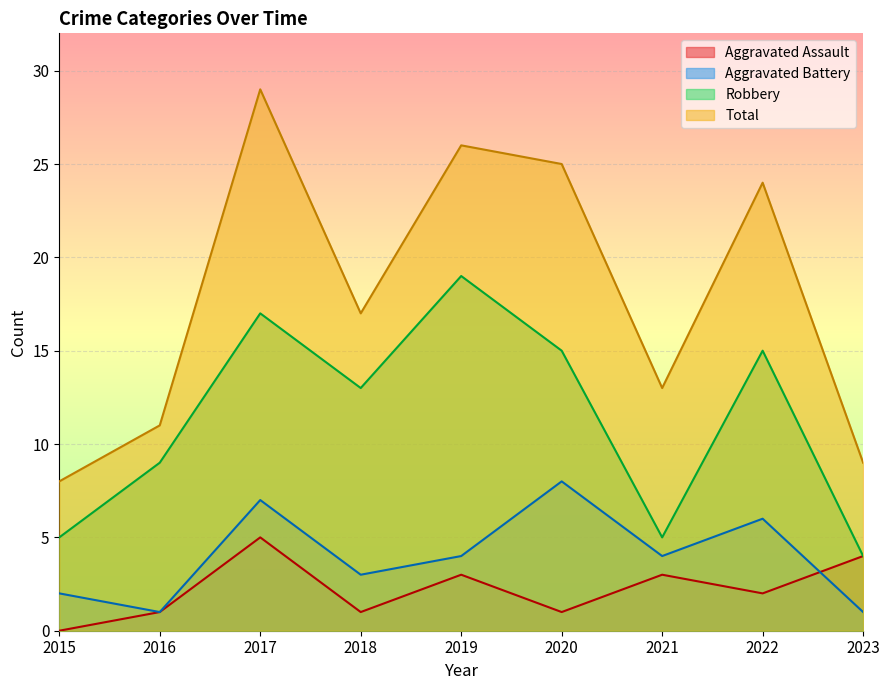

At which category does Aggravated Assault reach its first local peak?

2017